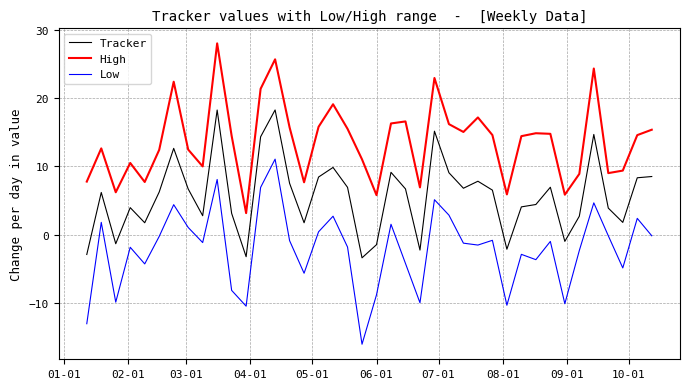

True or false: Tracker has more than 1 points higher than both neighbors.

True